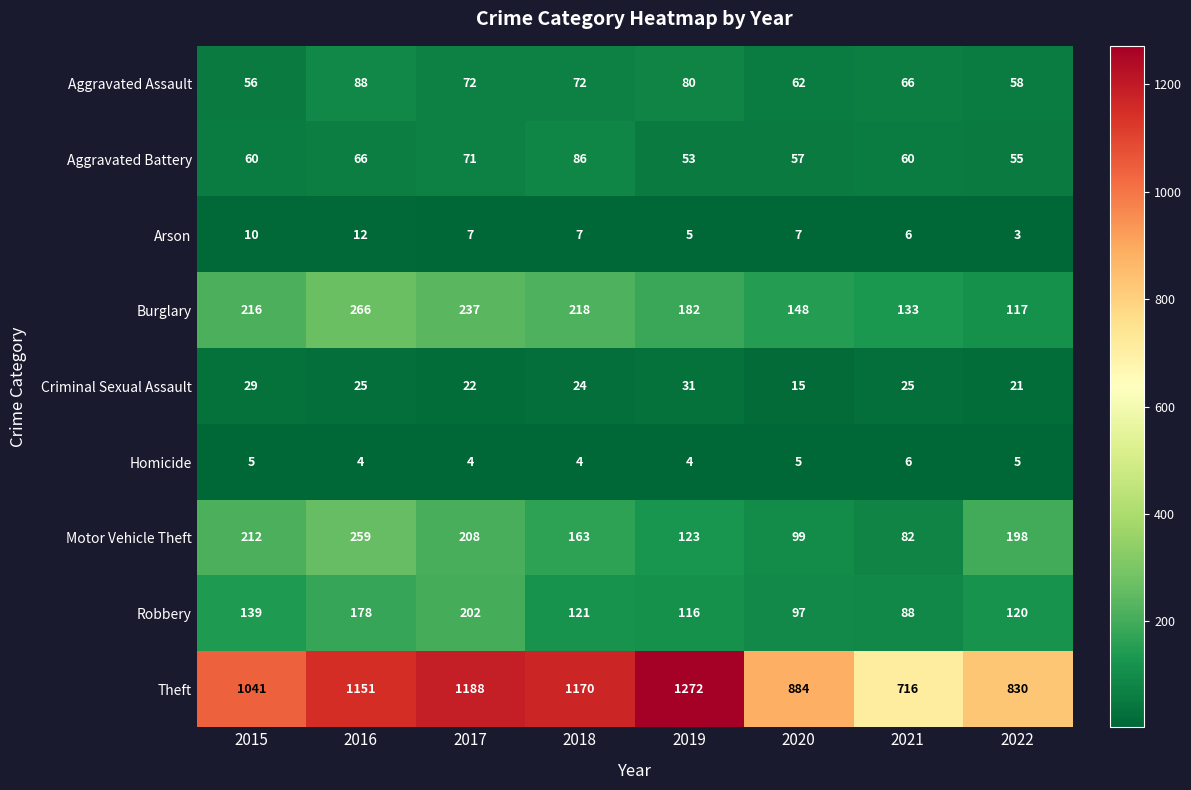

Which series changed the most between 2016 and 2020?

Theft